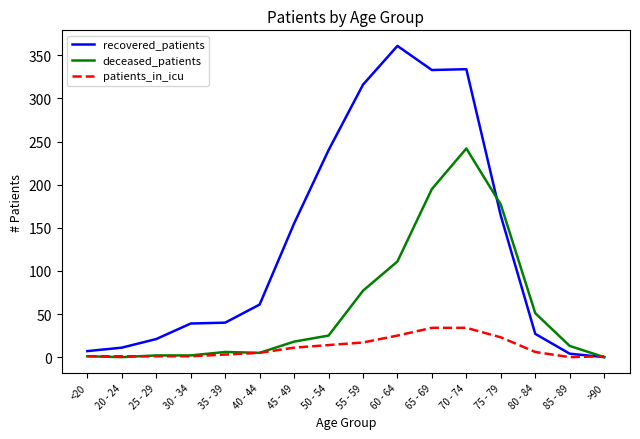

Which series has the largest total across all categories?

recovered_patients